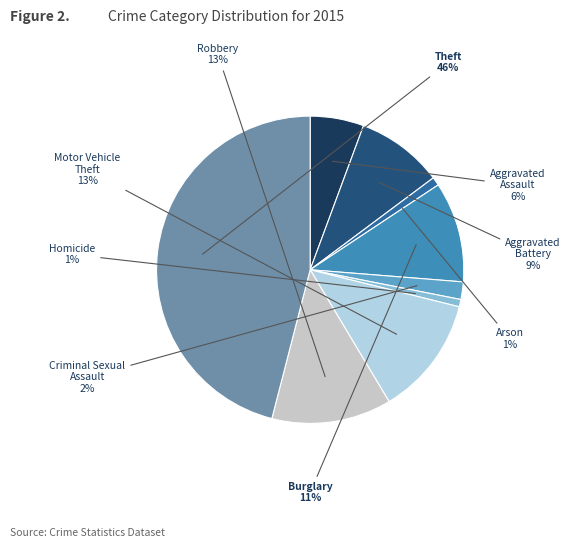

Approximately how many times larger is the value at Criminal Sexual Assault compared to Aggravated Battery?

0.2